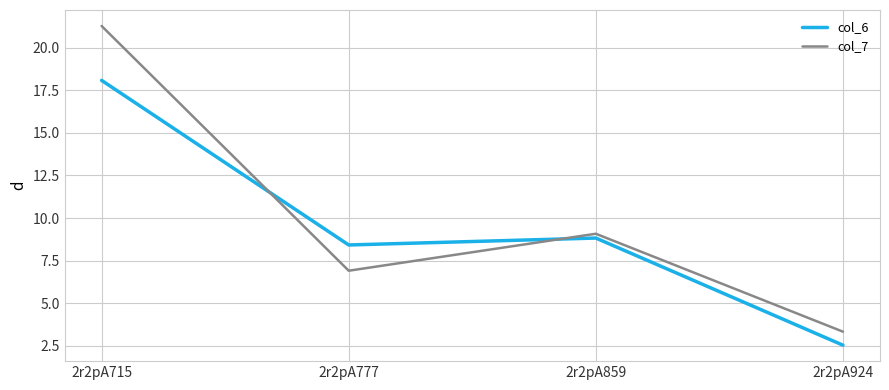

How many values in the col_7 series are below 9?

2